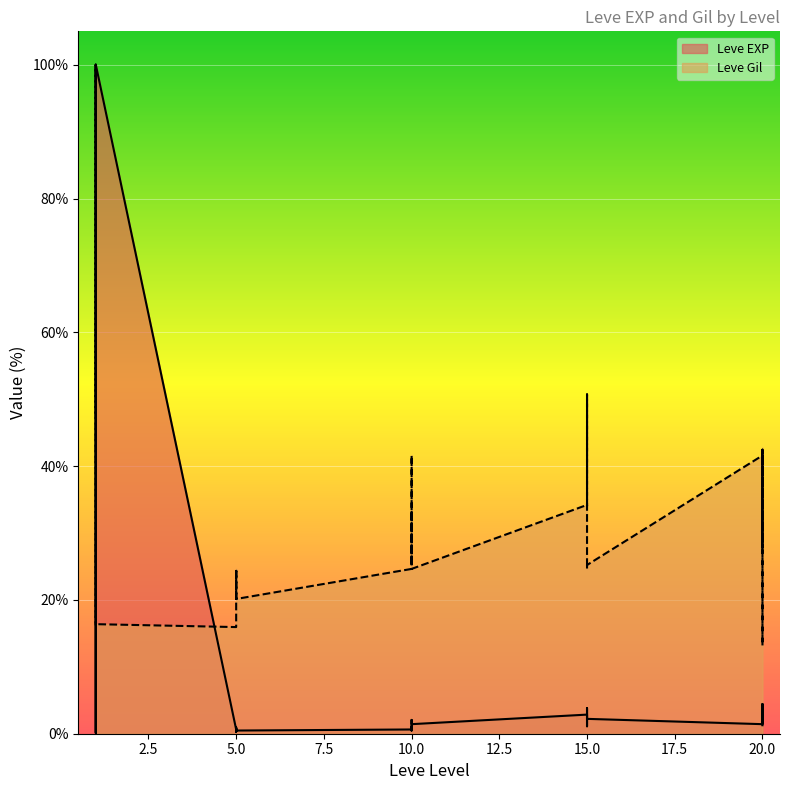

List the series in order of their overall mean, highest first.

Leve Gil, Leve EXP